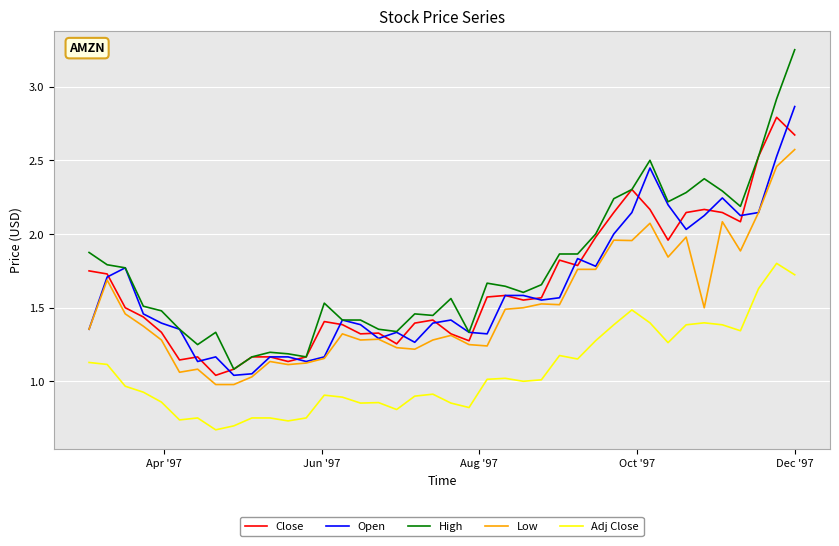

Which series has the largest range (max minus min)?

High